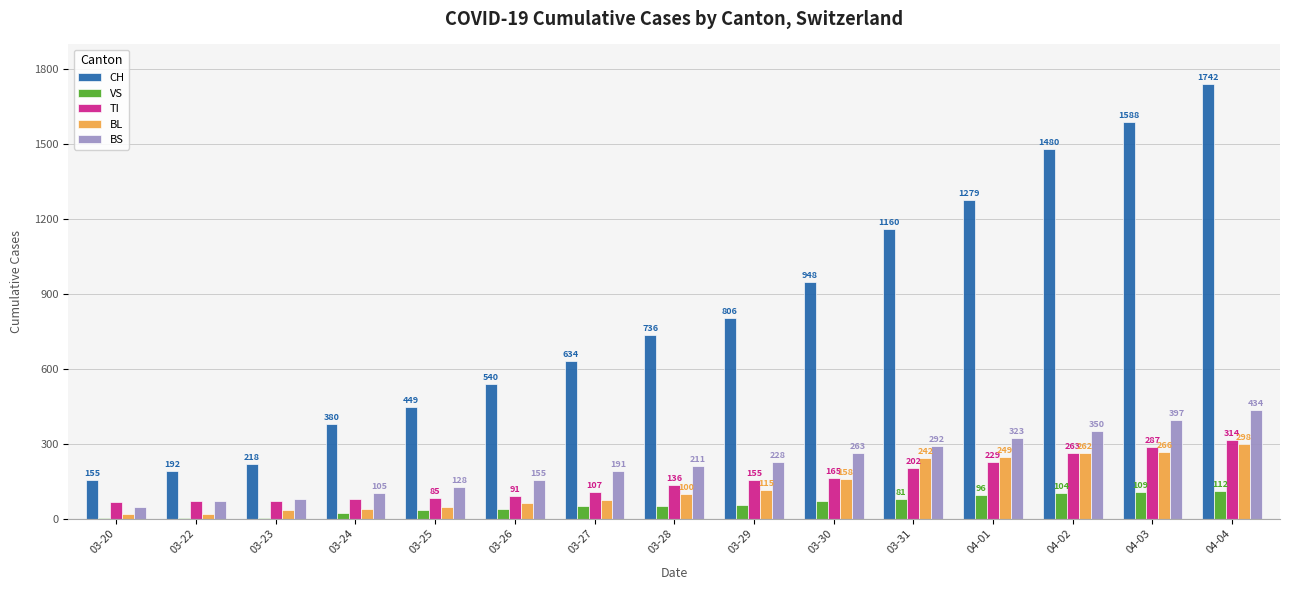

What is the maximum value for BS?

434